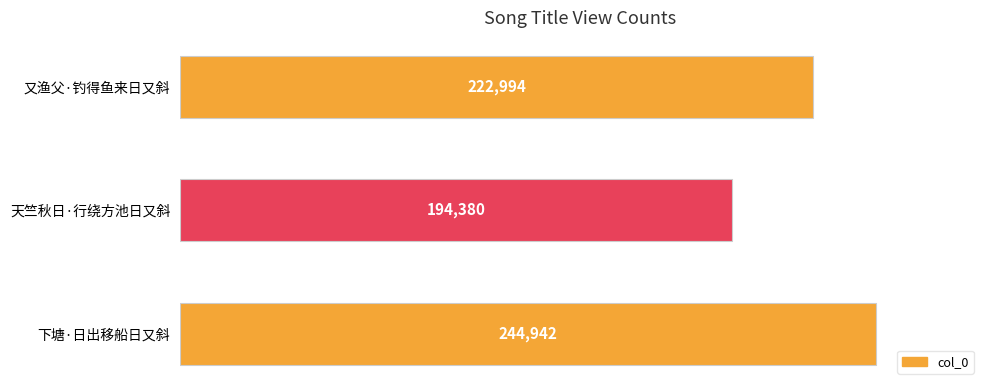

What is the average value?

220772